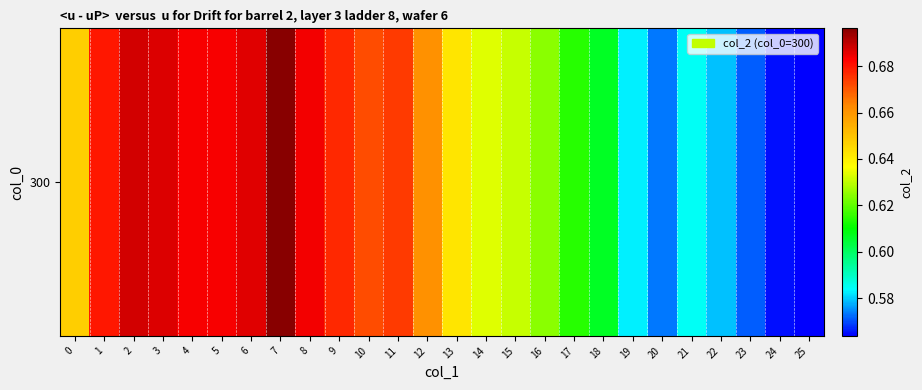

Reading left to right, extract all data points from this chart.

0=0.6	1=0.7	2=0.7	3=0.7	4=0.7	5=0.7	6=0.7	7=0.7	8=0.7	9=0.7	10=0.7	11=0.7	12=0.7	13=0.6	14=0.6	15=0.6	16=0.6	17=0.6	18=0.6	19=0.6	20=0.6	21=0.6	22=0.6	23=0.6	24=0.6	25=0.6